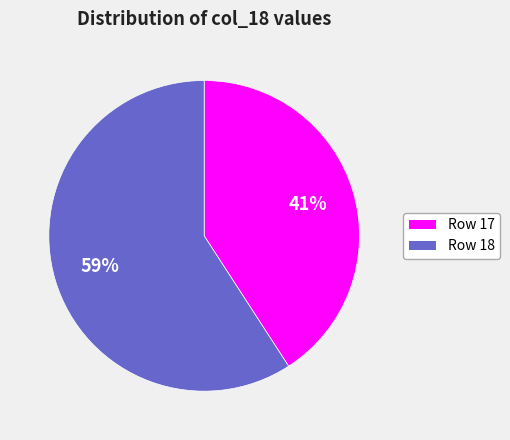

To the nearest percent, what is the difference between the largest and smallest slice percentages?

18%